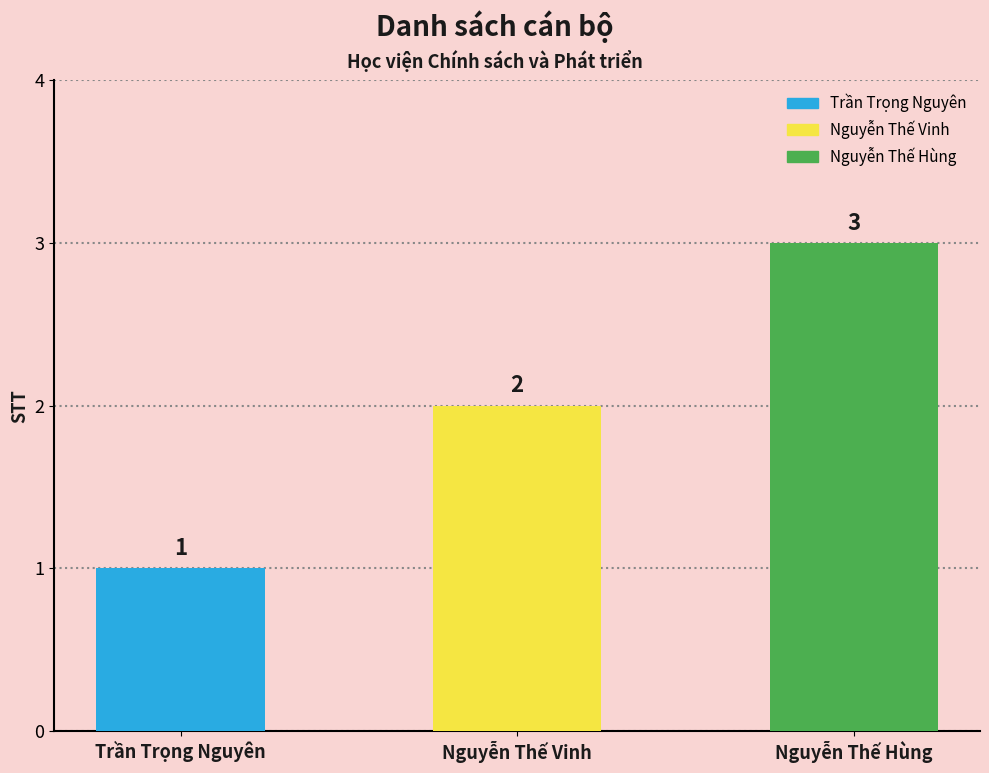

At which label is the value closest to 2?

Nguyễn Thế Vinh